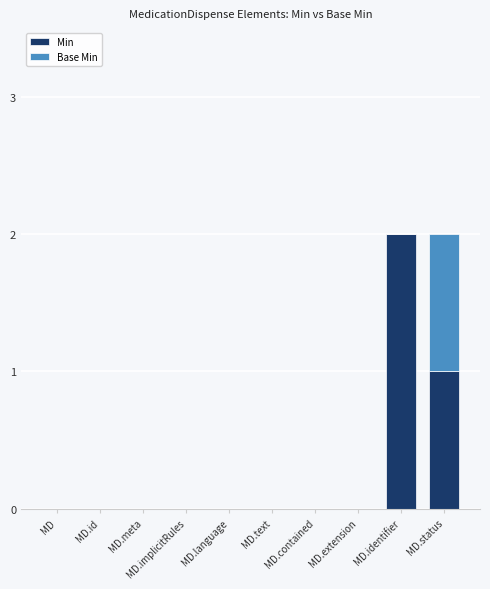

What is the sum of all Min values?

3